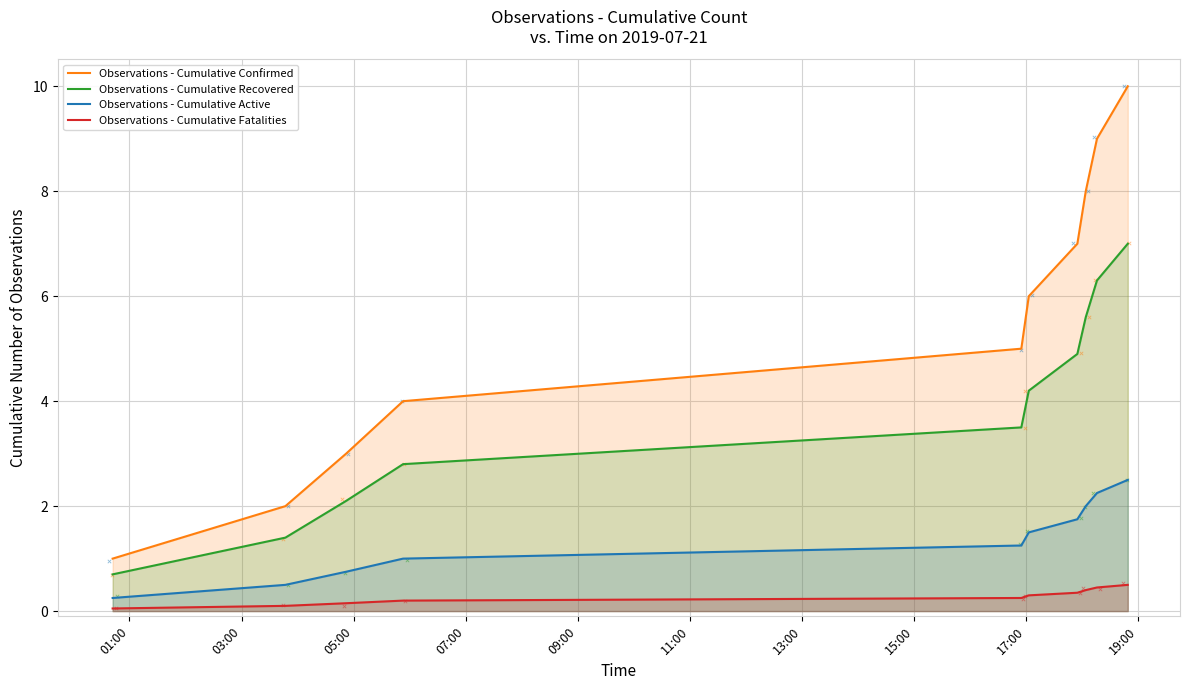

Which series contains the highest Y value?

Observations - Cumulative Confirmed